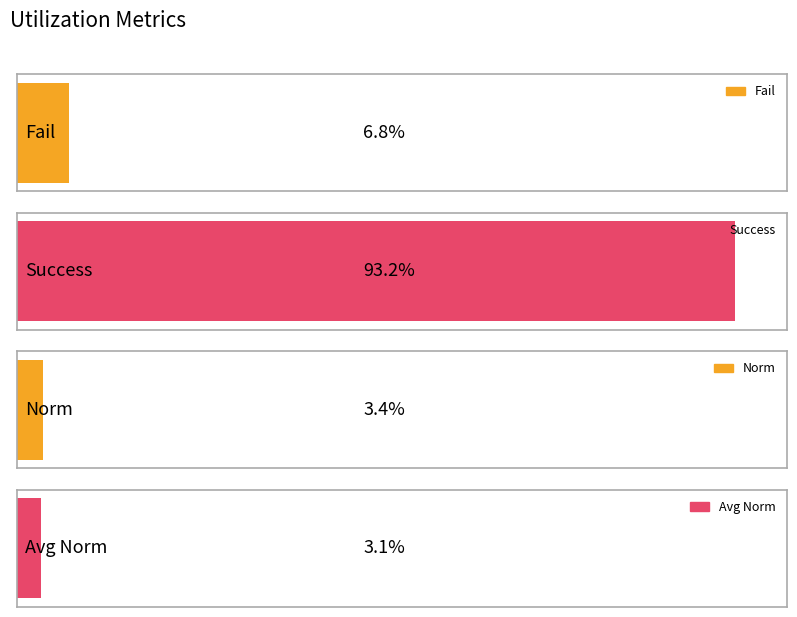

The value of Success at Success is 3.4. True or false?

False